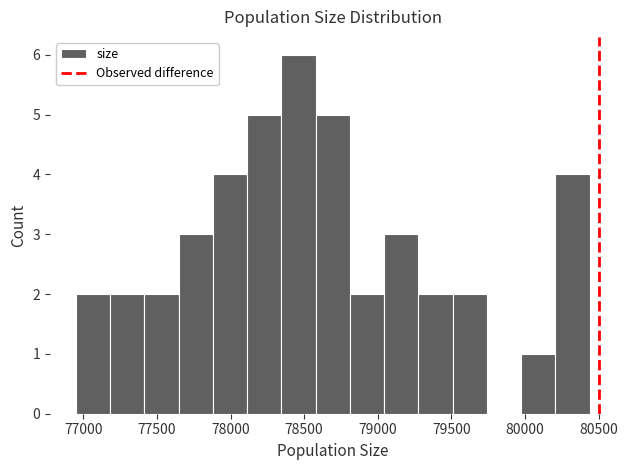

Reading left to right, list every bar in this chart as the range it spans on the x-axis followed by its height. Neither the bar edges nor the heights are printed on the chart, so give them approximately, as read against the axes.

76950 to 77200: 2
77200 to 77400: 2
77400 to 77650: 2
77650 to 77900: 3
77900 to 78100: 4
78100 to 78350: 5
78350 to 78600: 6
78600 to 78800: 5
78800 to 79050: 2
79050 to 79300: 3
79300 to 79500: 2
79500 to 79750: 2
79750 to 79950: 0
79950 to 80200: 1
80200 to 80450: 4